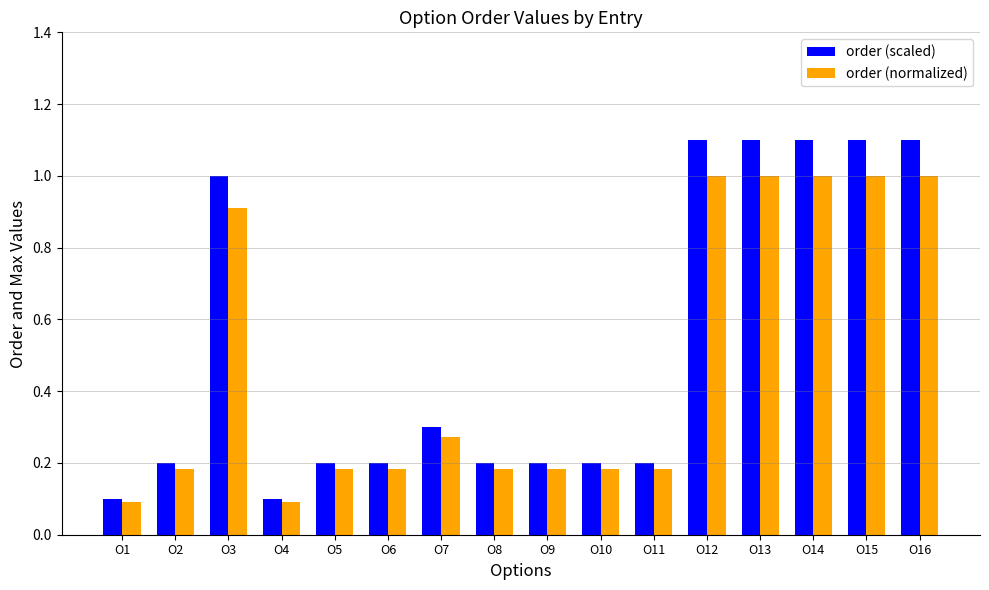

What is the maximum value for order (scaled)?

1.1